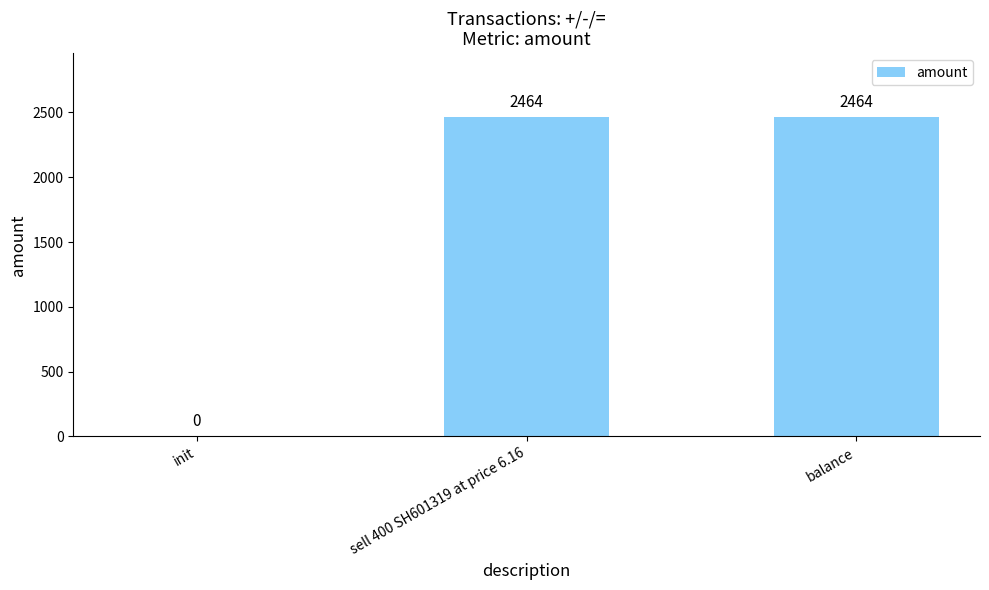

Reading left to right, extract all data points from this chart.

init=0	sell 400 SH601319 at price 6.16=2464	balance=2464